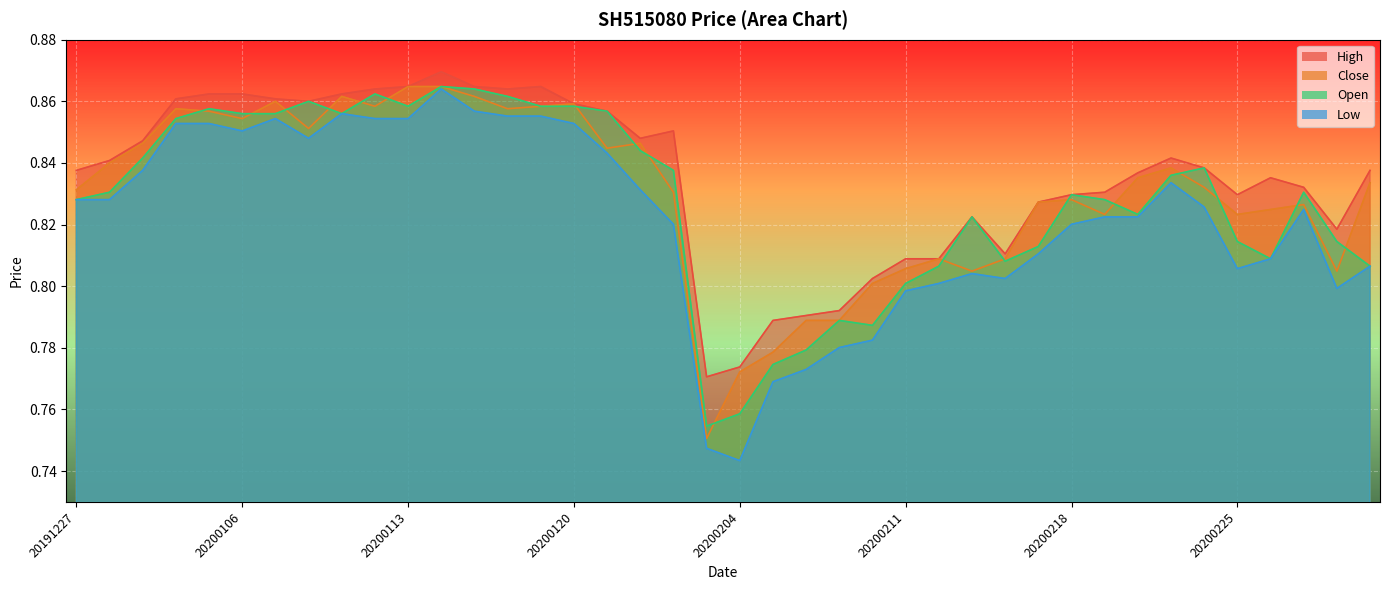

True or false: High and Low cross at least once.

False